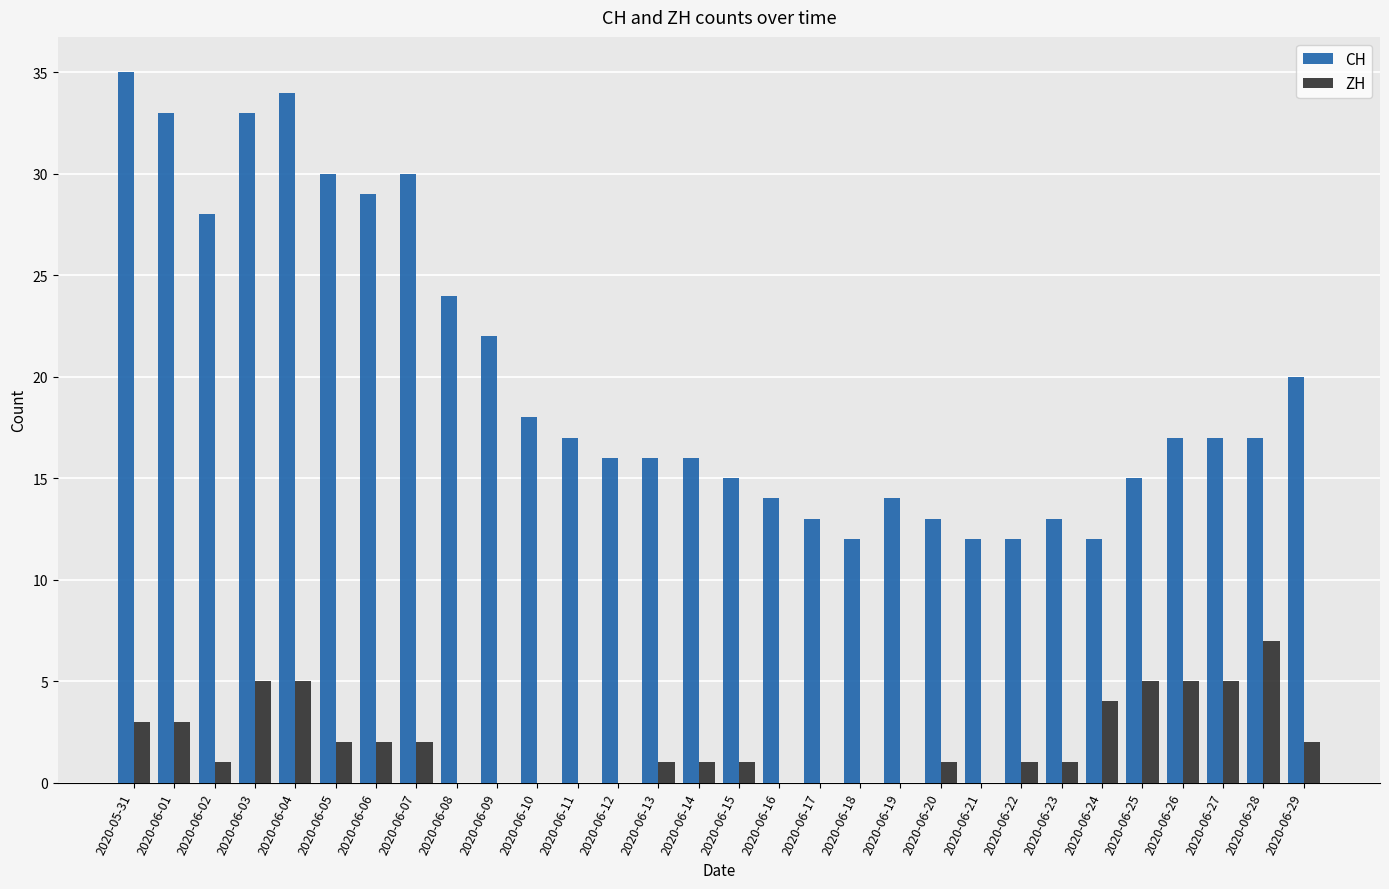

Between 2020-06-11 and 2020-06-16, which series saw the biggest shift?

CH